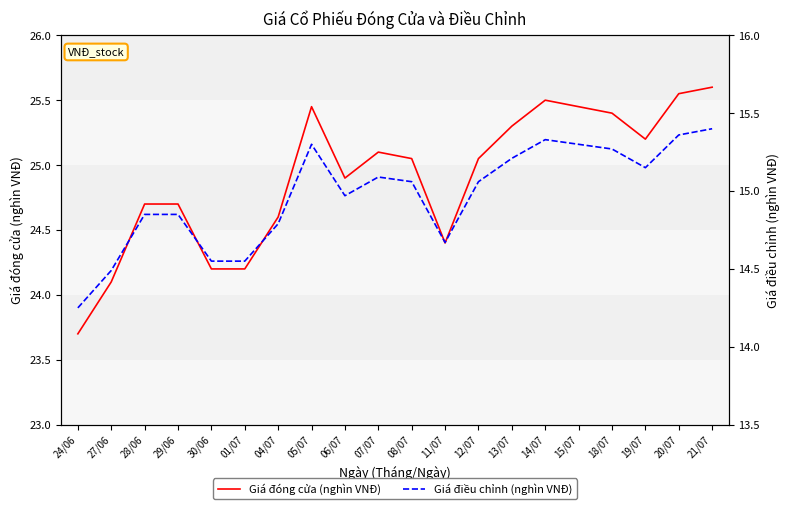

How many interior local valleys does the Giá điều chỉnh (nghìn VNĐ) series have?

3